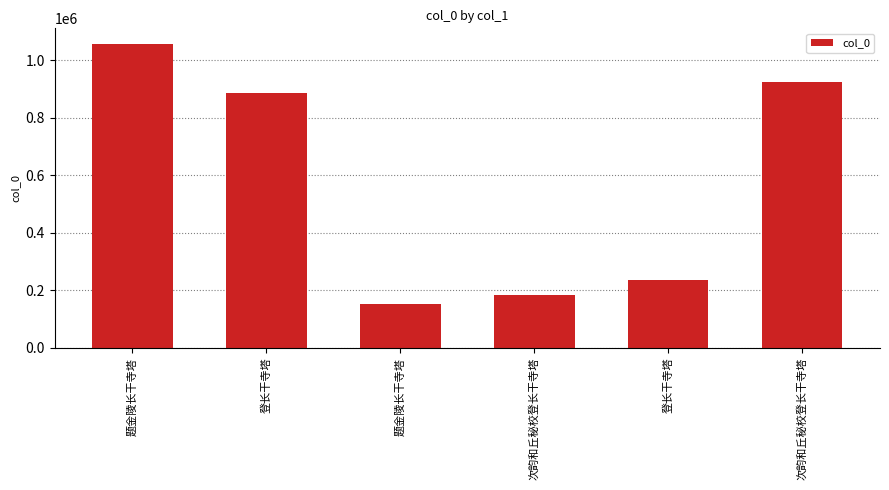

Count the number of categories in the chart.

6